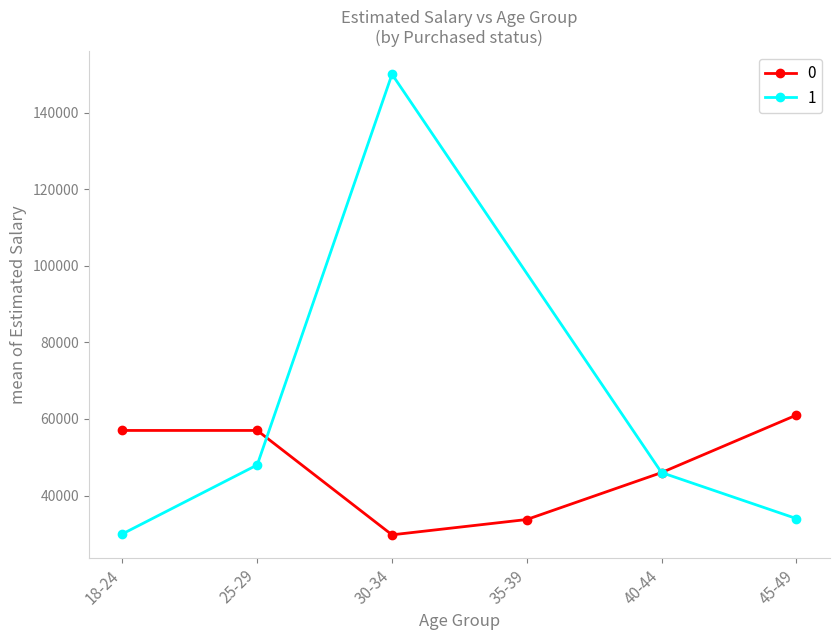

How many interior local valleys does the 0 series have?

1